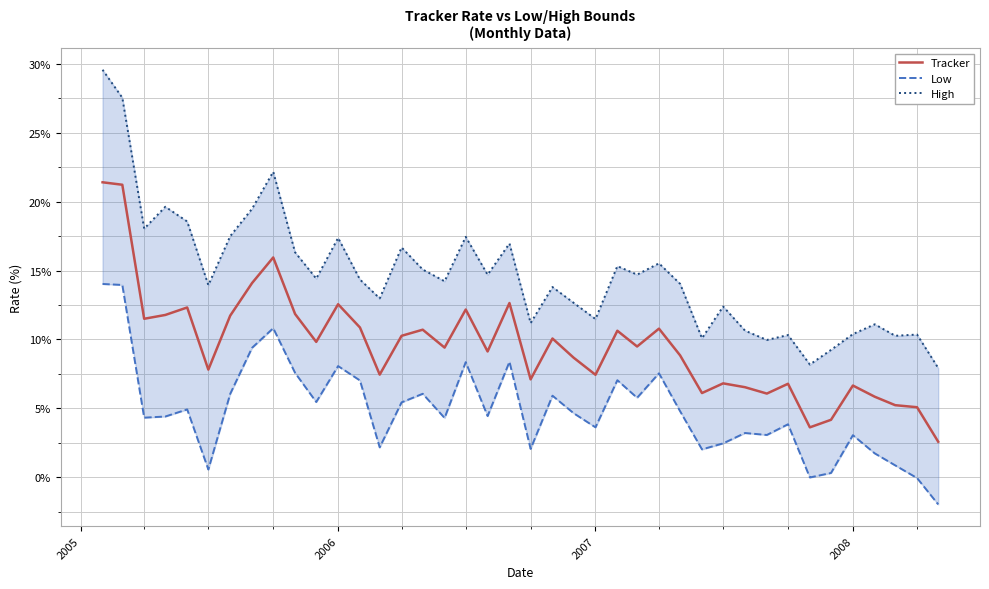

What is the maximum value for Tracker?

21.4